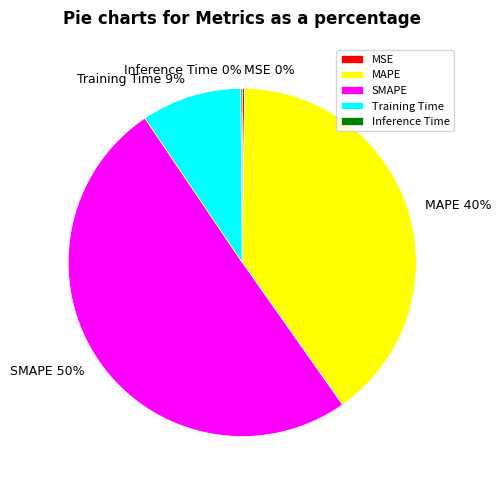

To the nearest percent, what percentage of the pie is Training Time?

9%